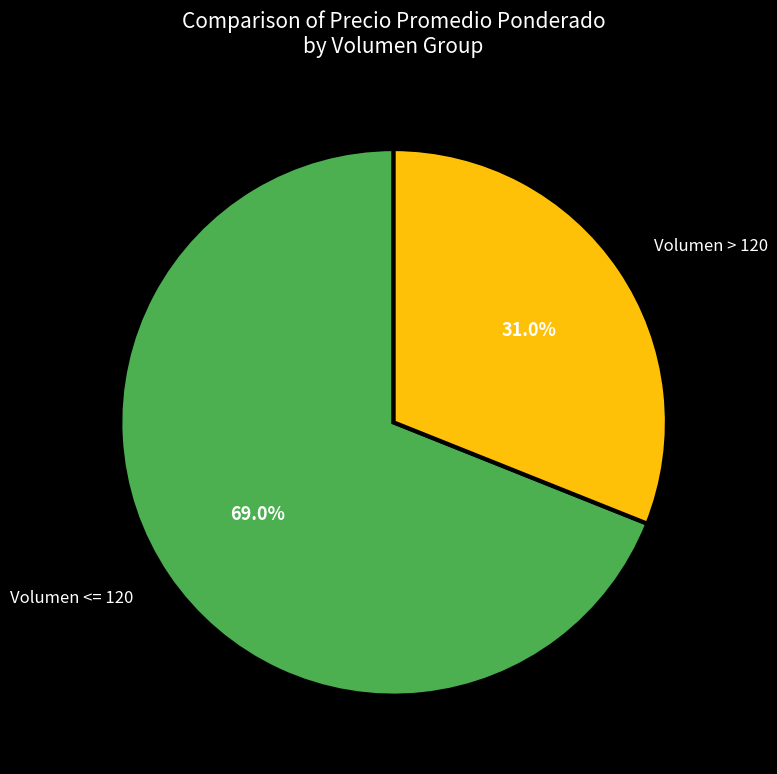

What is the smallest slice in the pie chart?

Volumen > 120